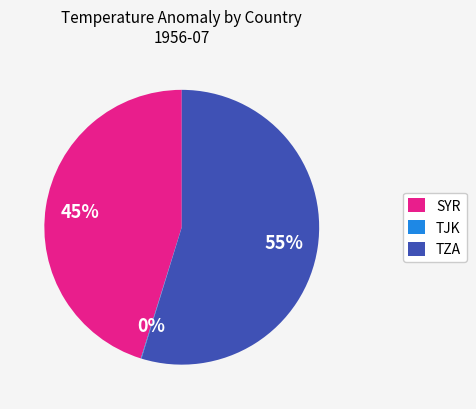

To the nearest percent, what is the combined percentage of SYR and TZA?

100%